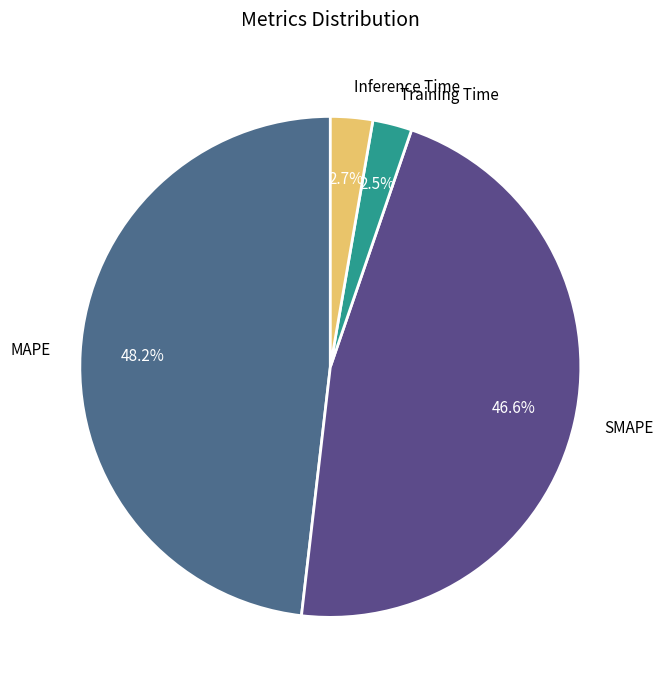

Is there any slice that represents more than half of the pie?

No